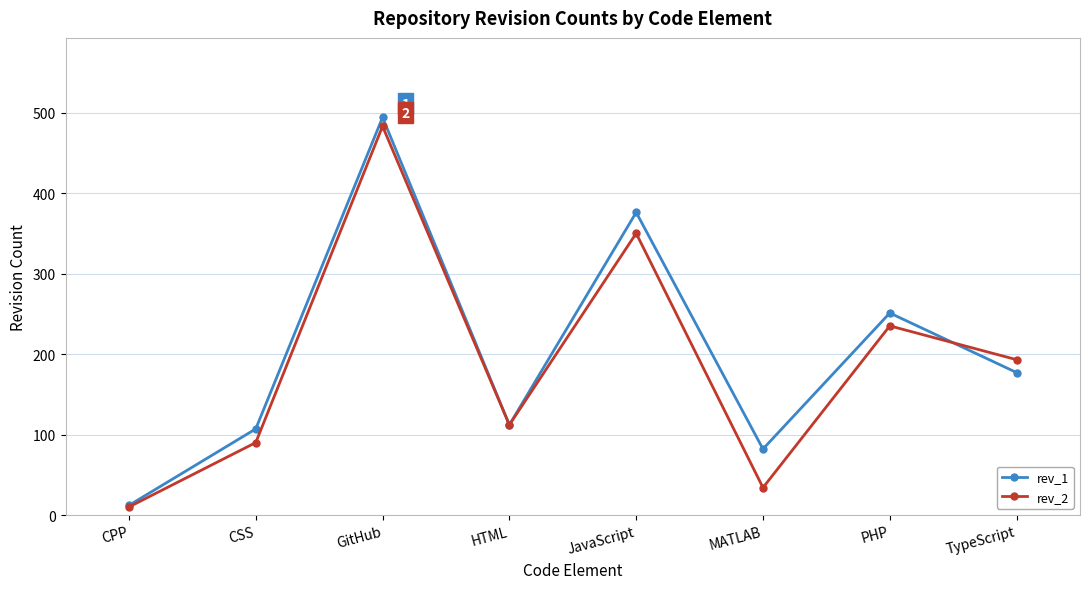

Where is the first local minimum for rev_1?

HTML